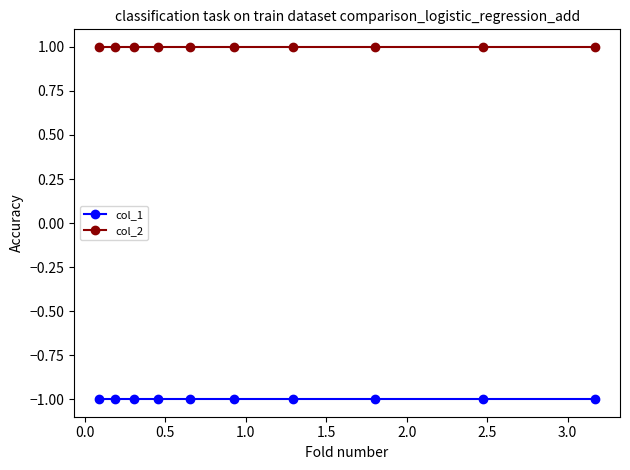

Rank the series by their maximum value, from highest to lowest.

col_2, col_1